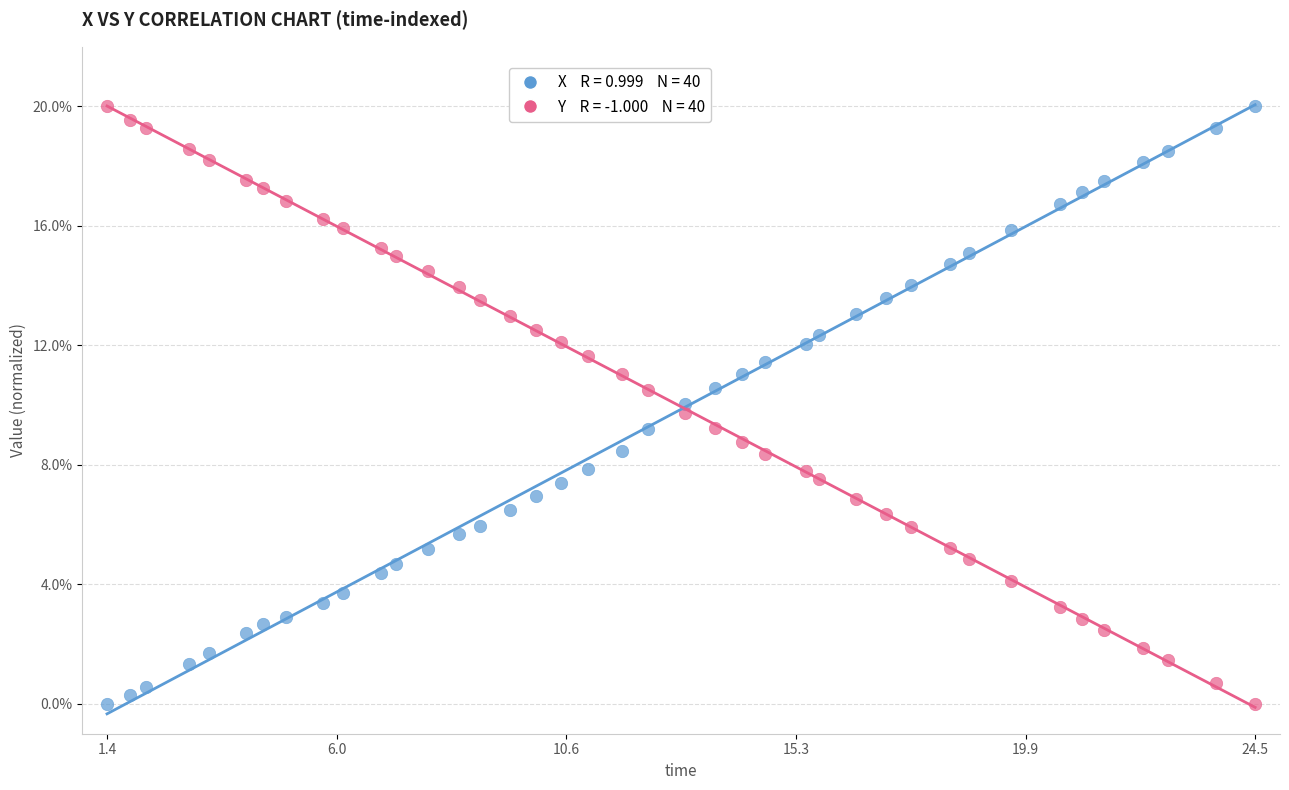

Across all data points, what is the range of X values (max minus min)?

23.1